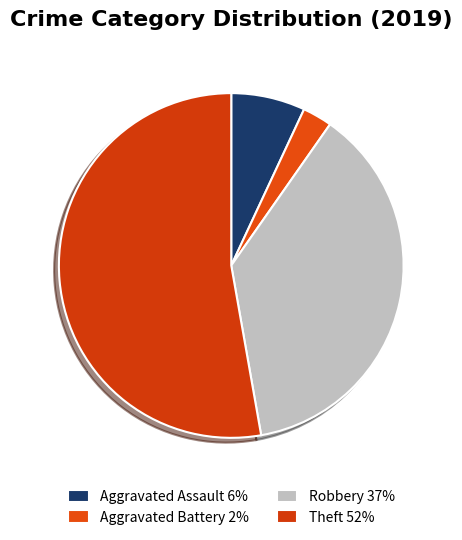

Approximately how many times larger is the value at Theft compared to Robbery?

1.4